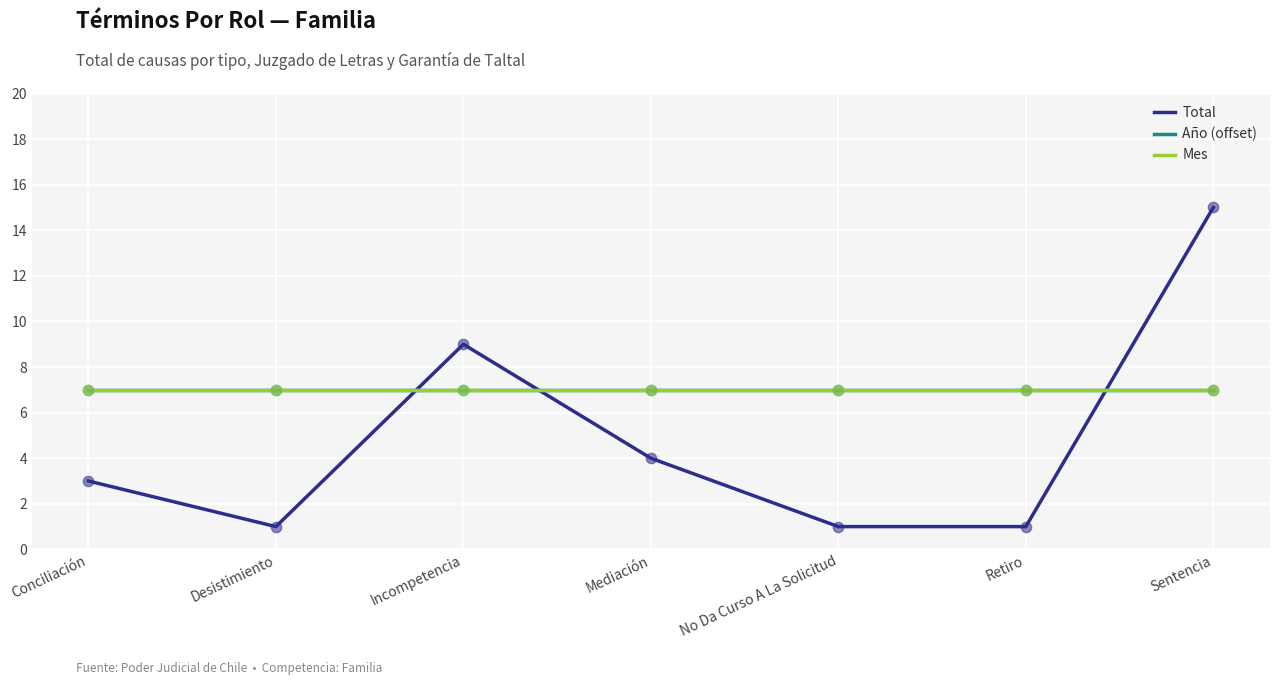

What is the total value across all series at Mediación?

18